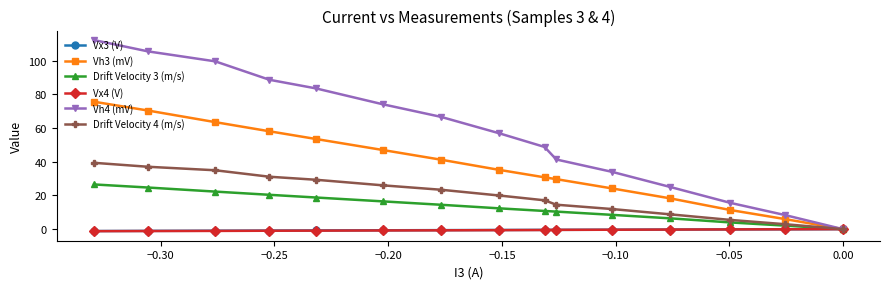

Which series has the largest total across all categories?

Vh4 (mV)